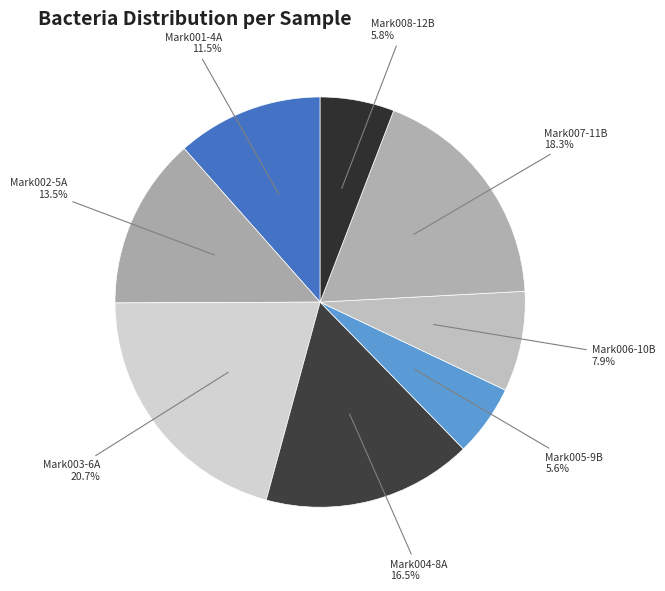

True or false: Mark001-4A accounts for 24% of the total.

False